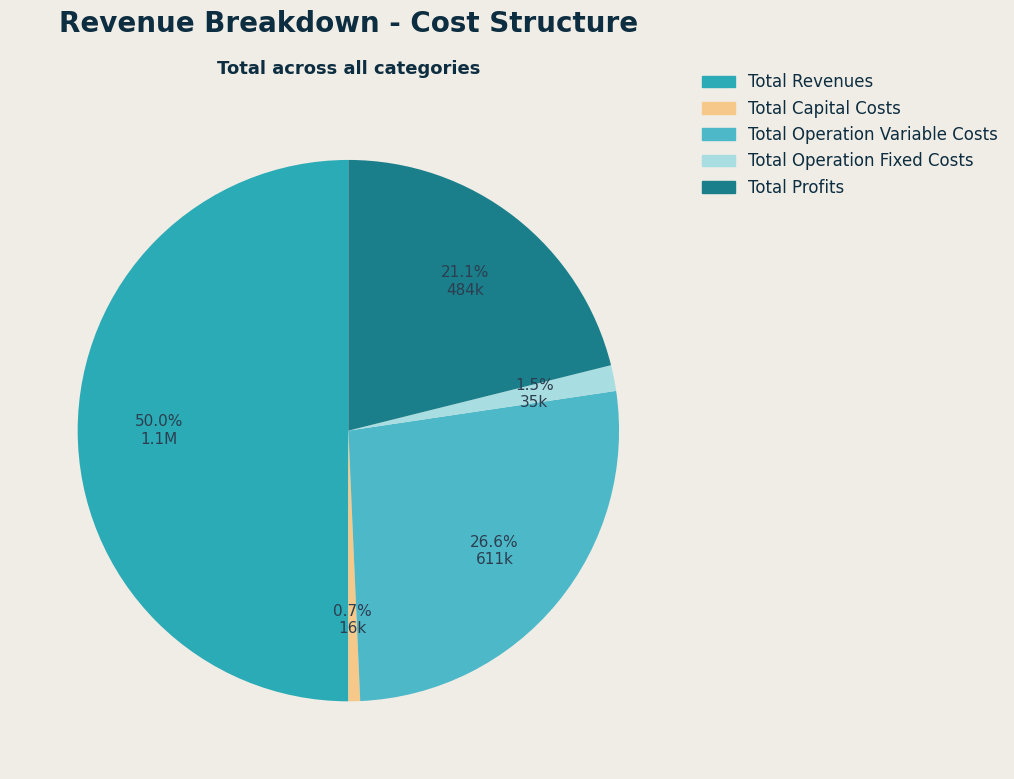

Combined, what portion of the pie is Total Capital Costs and Total Operation Fixed Costs?

2.2%